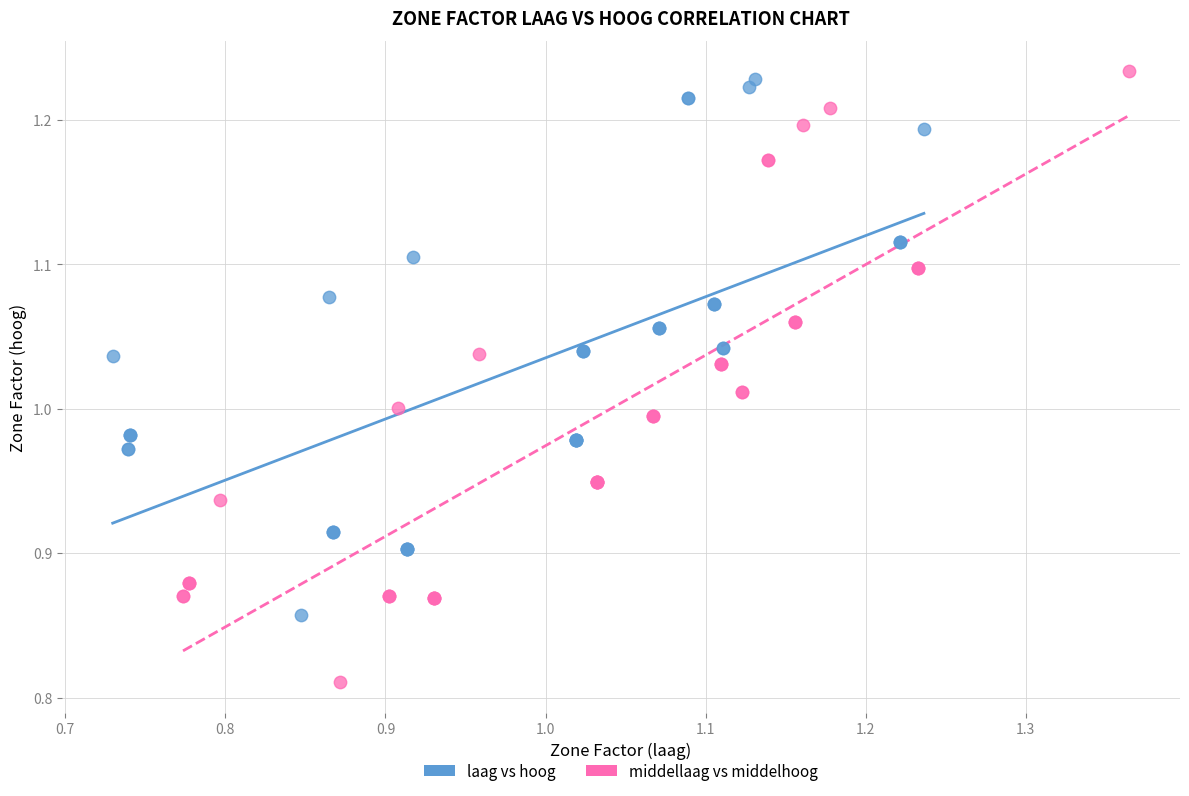

Which series has the widest spread of Y values?

middellaag vs middelhoog